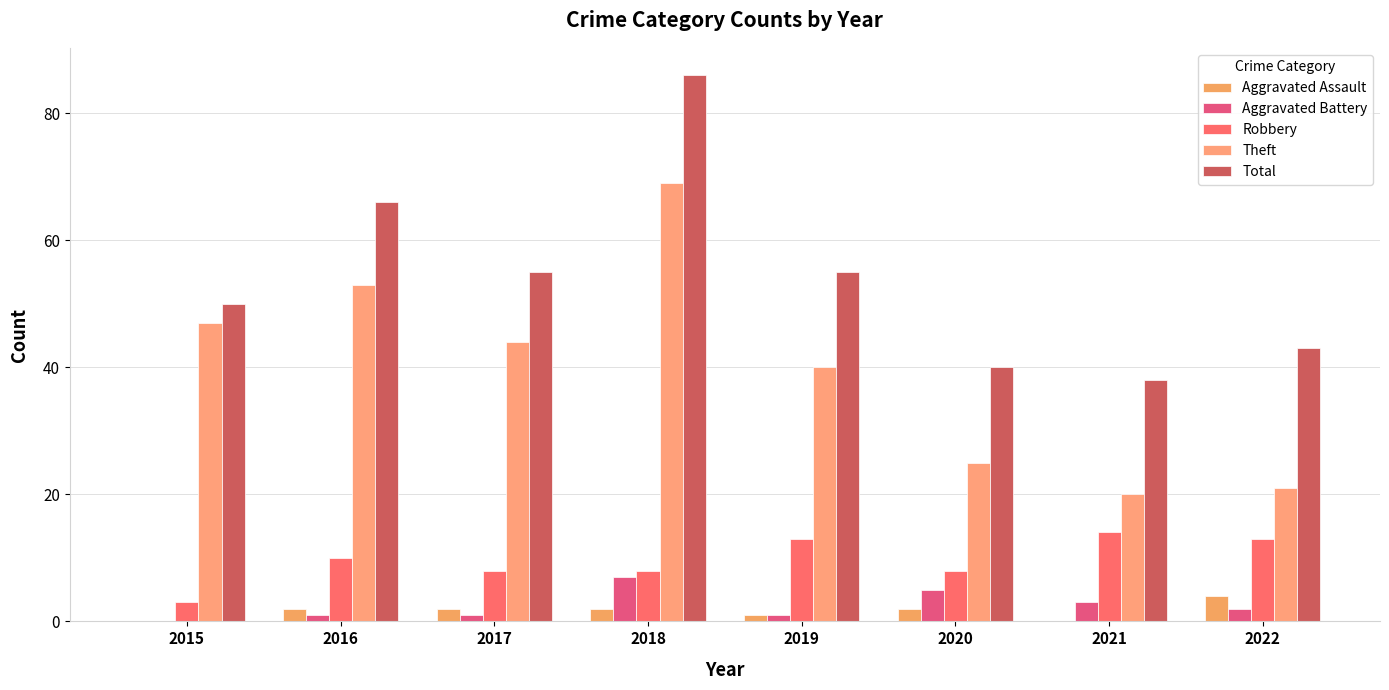

What is the difference between the maximum and minimum values in the Total series?

48